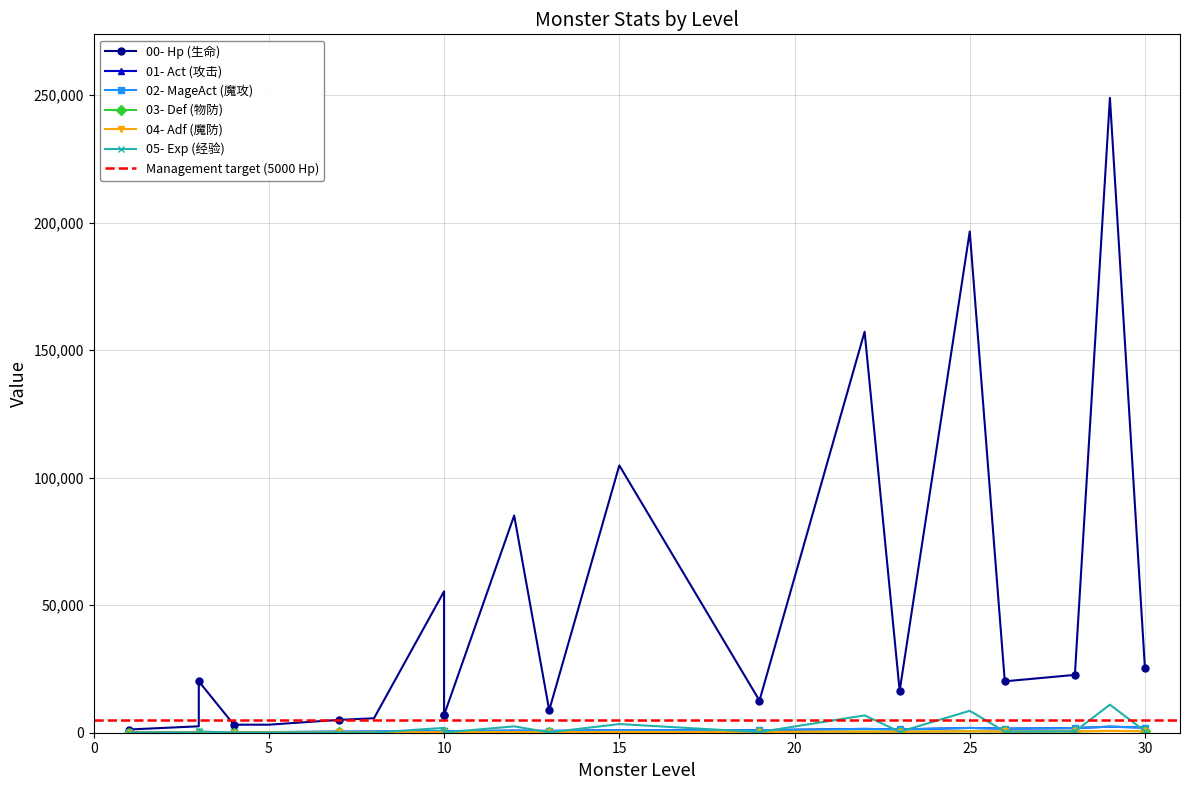

True or false: Exp has more than 2 interior local peaks.

True